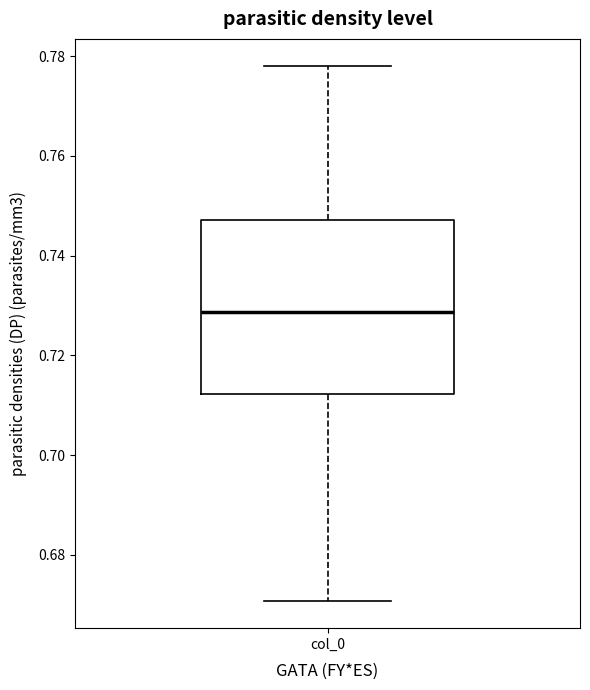

Read this box plot against the y-axis: the position of the median line, the range covered by the box, and the ends of both whiskers. The values are not printed on the chart, so give them approximately, as read against the axis.

median 0.728, box 0.712 to 0.748, whiskers 0.670 to 0.778